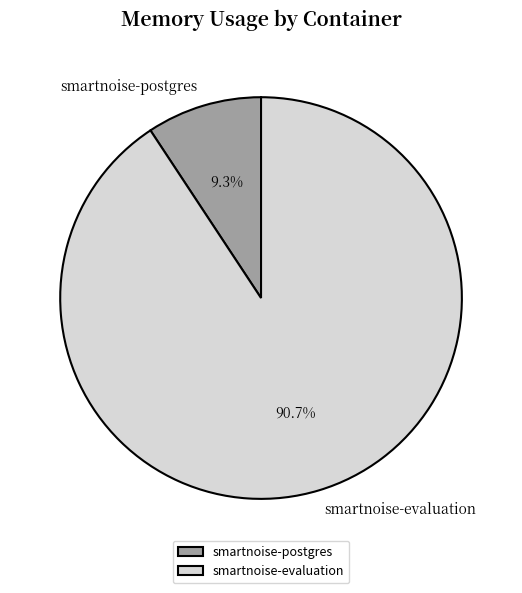

Combined, what portion of the pie is smartnoise-evaluation and smartnoise-postgres?

100.0%